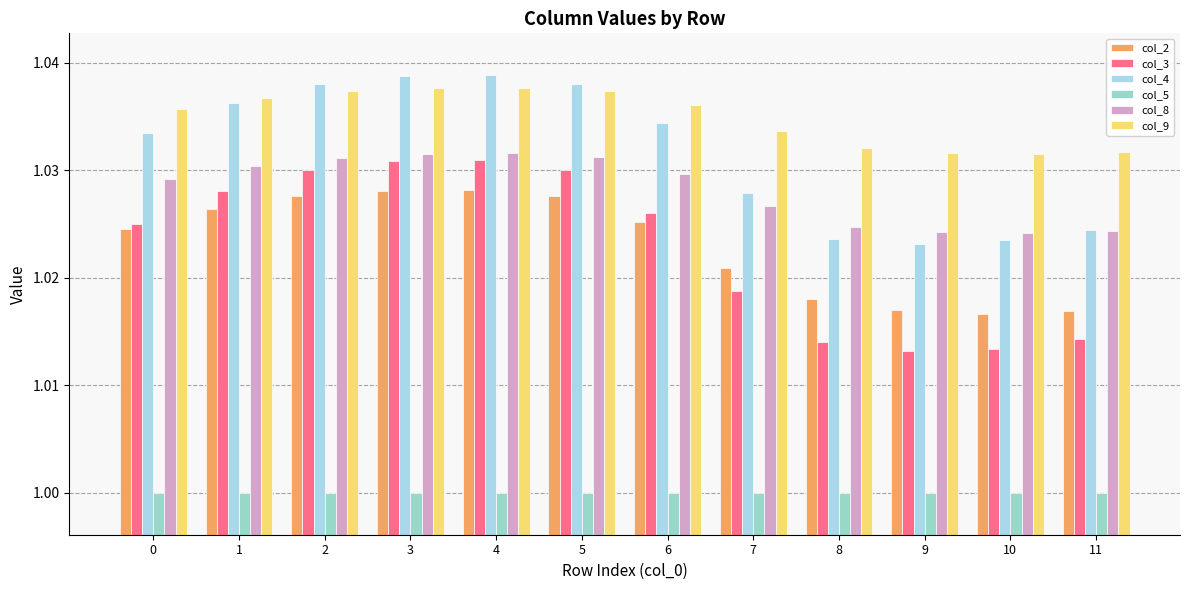

How many series are shown in this chart?

6